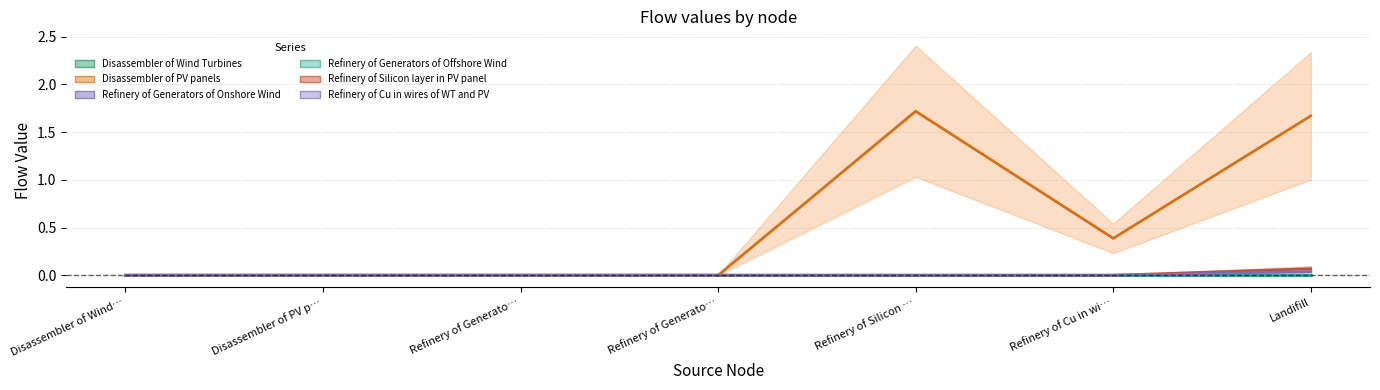

The value of Refinery of Cu in wires of WT and PV at Refinery of Generato… is -0.0. True or false?

False